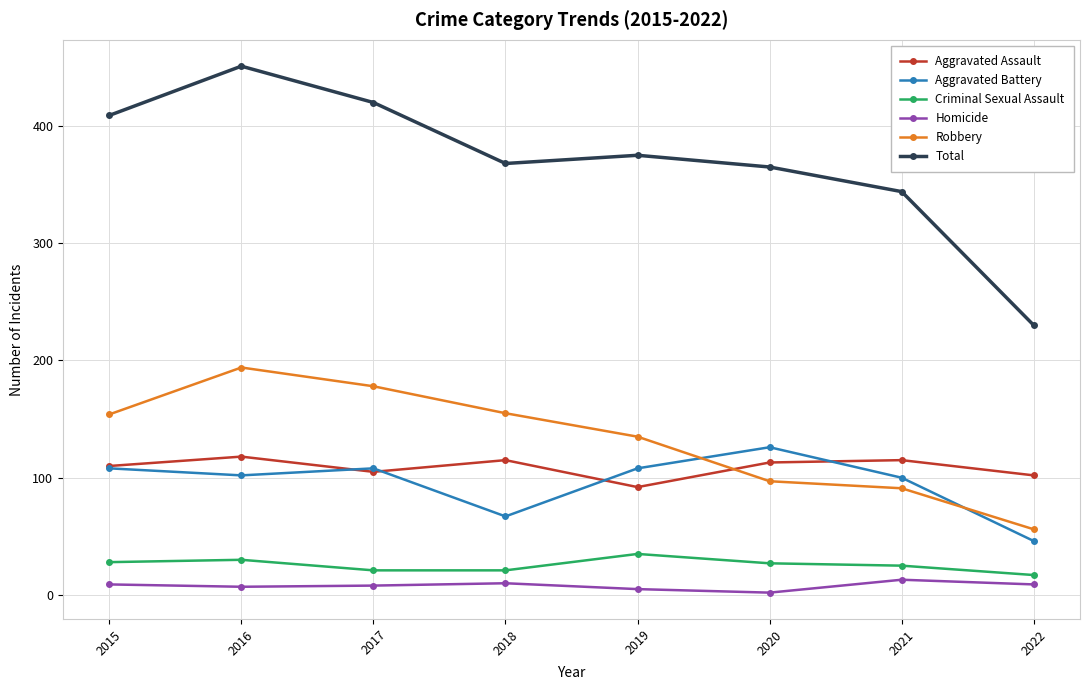

At which category is the sum across all series the highest?

2016